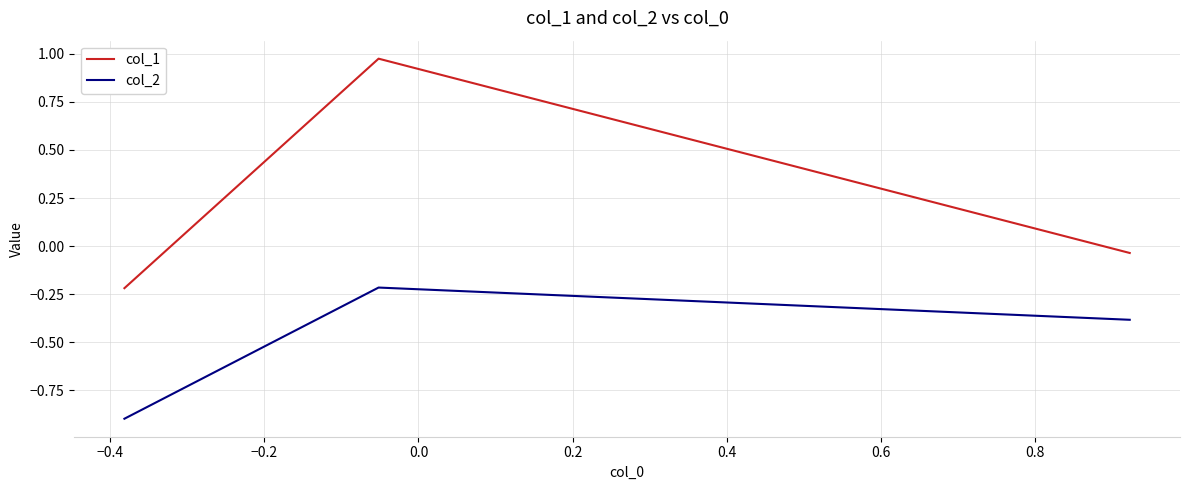

At how many categories does at least one series exceed 0?

1